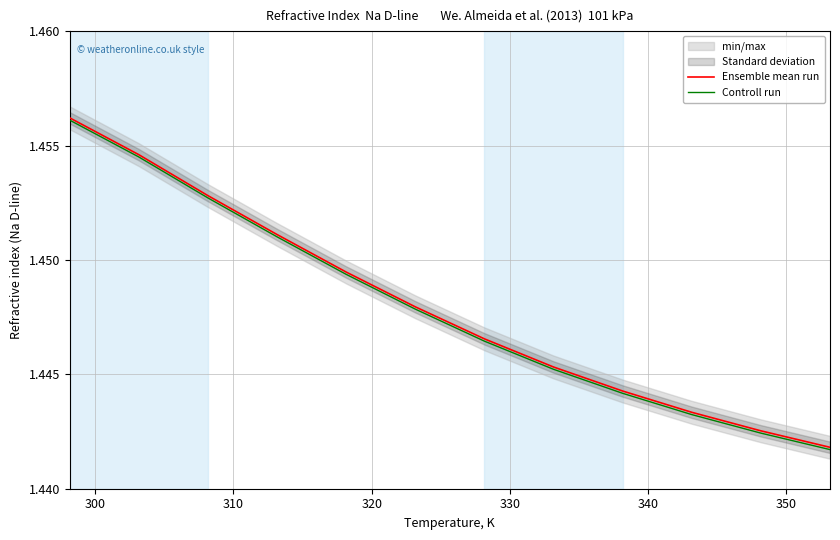

Is the value of Ensemble mean run at 320 greater than the value of Controll run at 330?

Yes